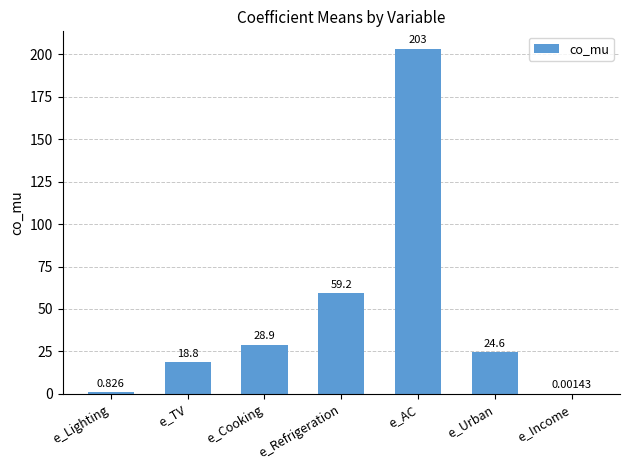

Which label corresponds to the largest value in the chart?

e_AC